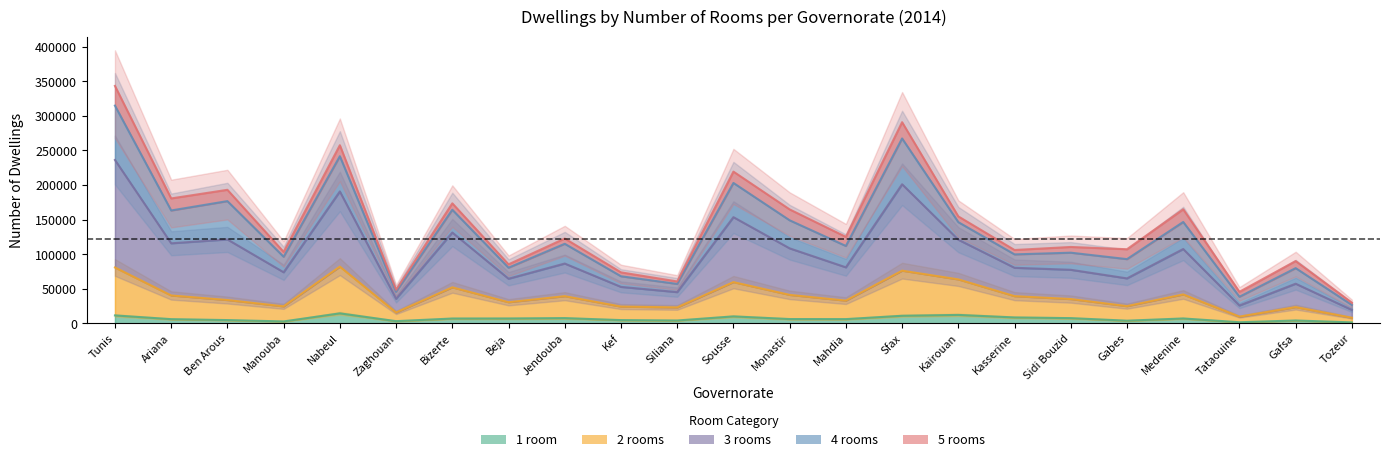

Where is the first local minimum for 2 rooms?

Manouba